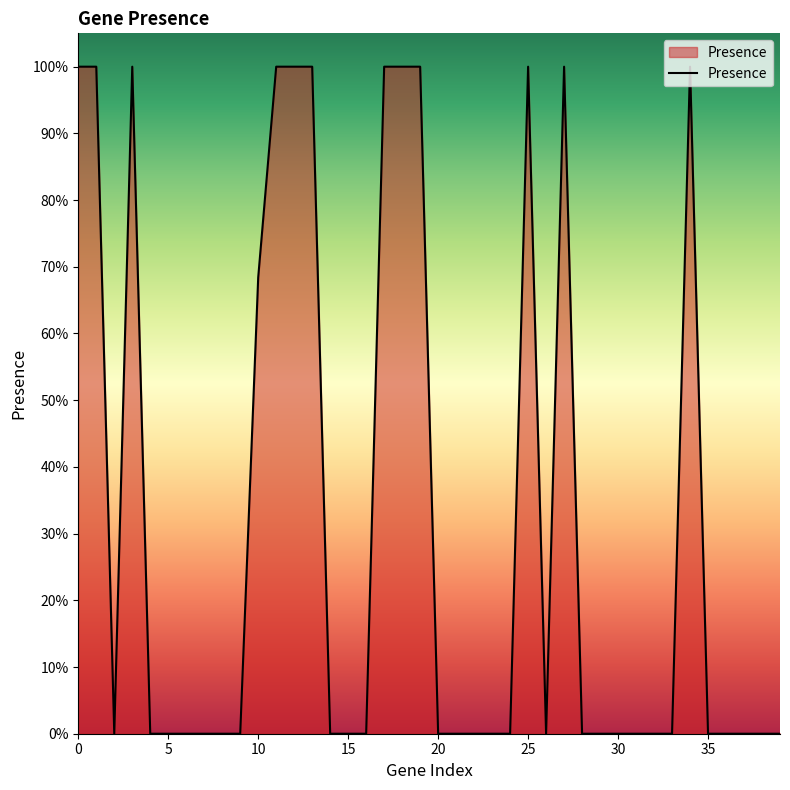

What is the label of the 5th point from the right?

35